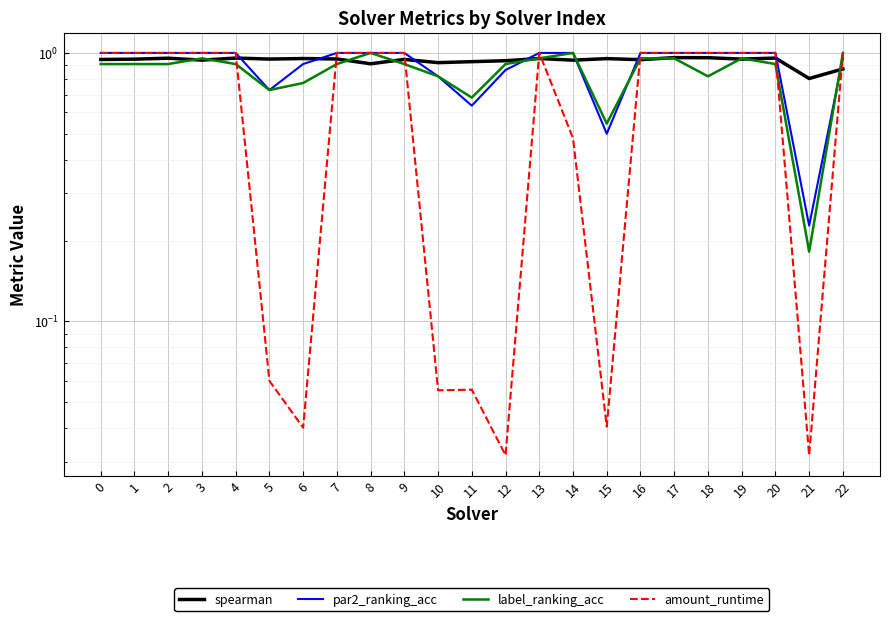

What is the sum of all par2_ranking_acc values?

20.6